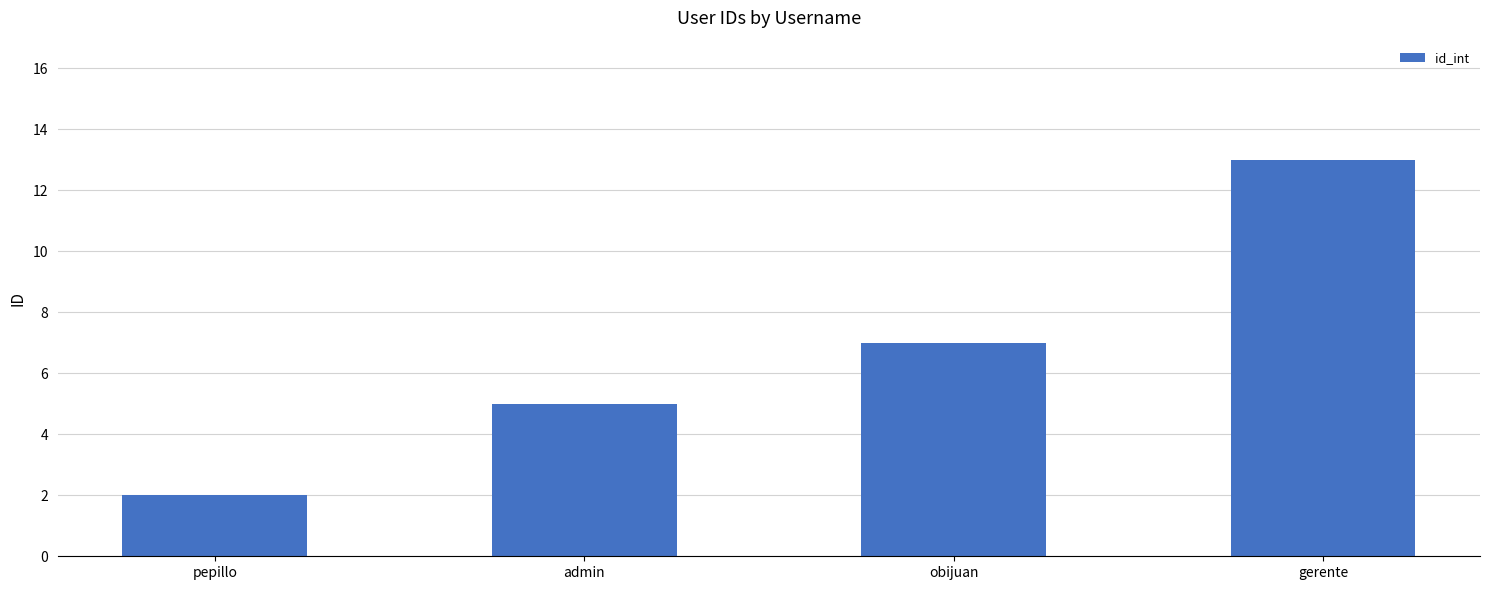

What is the label of the 3rd bar from the right?

admin